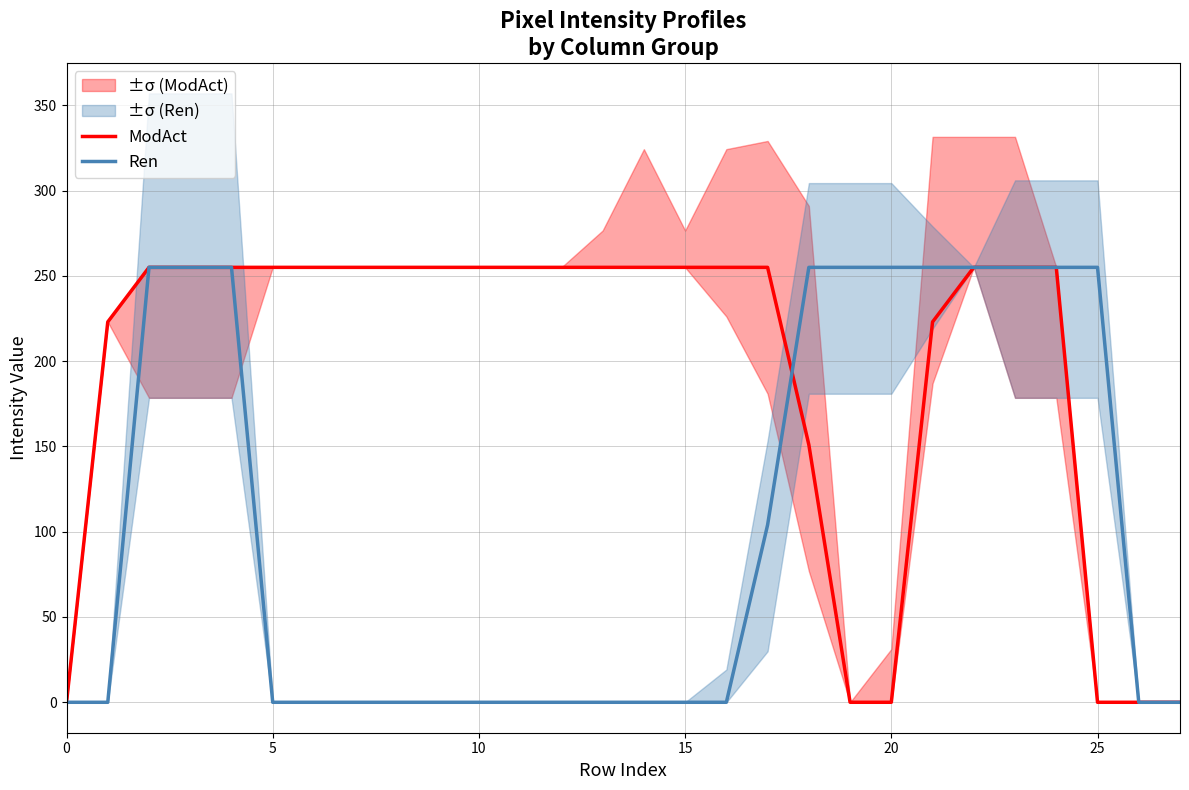

Which has a higher value, 7 or 9?

7